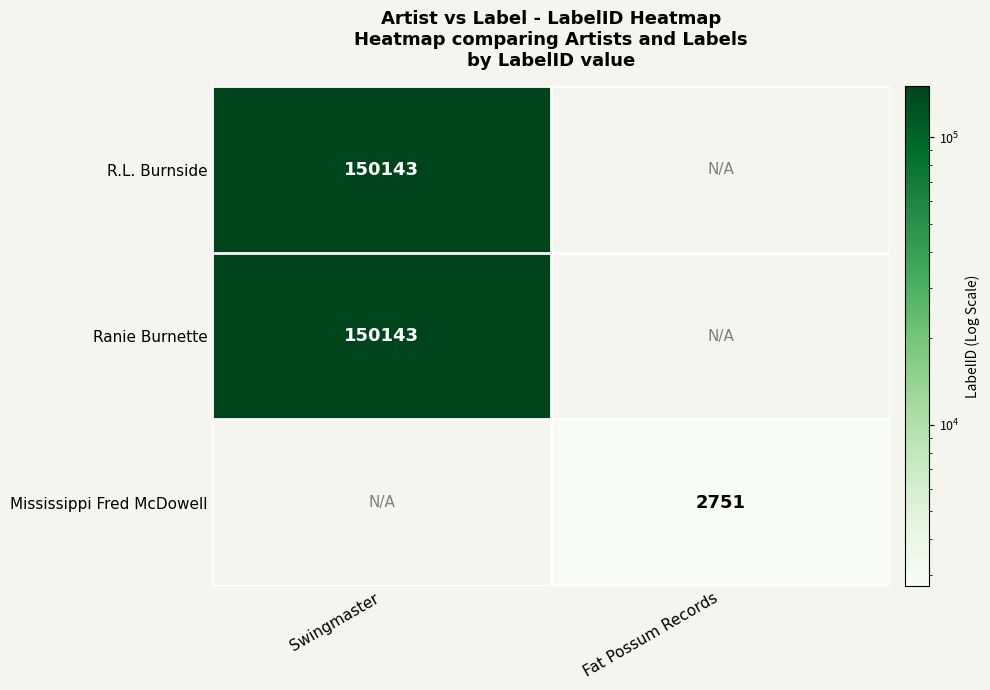

True or false: R.L. Burnside has a value of 150143 at Swingmaster.

True